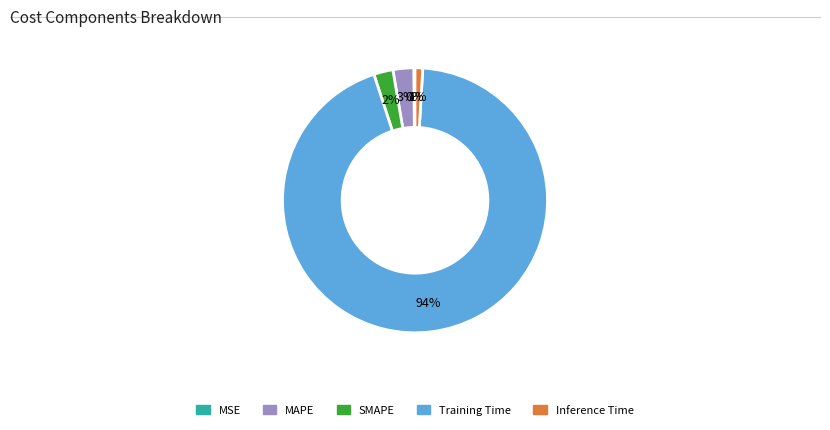

Is Training Time the majority of the pie?

Yes